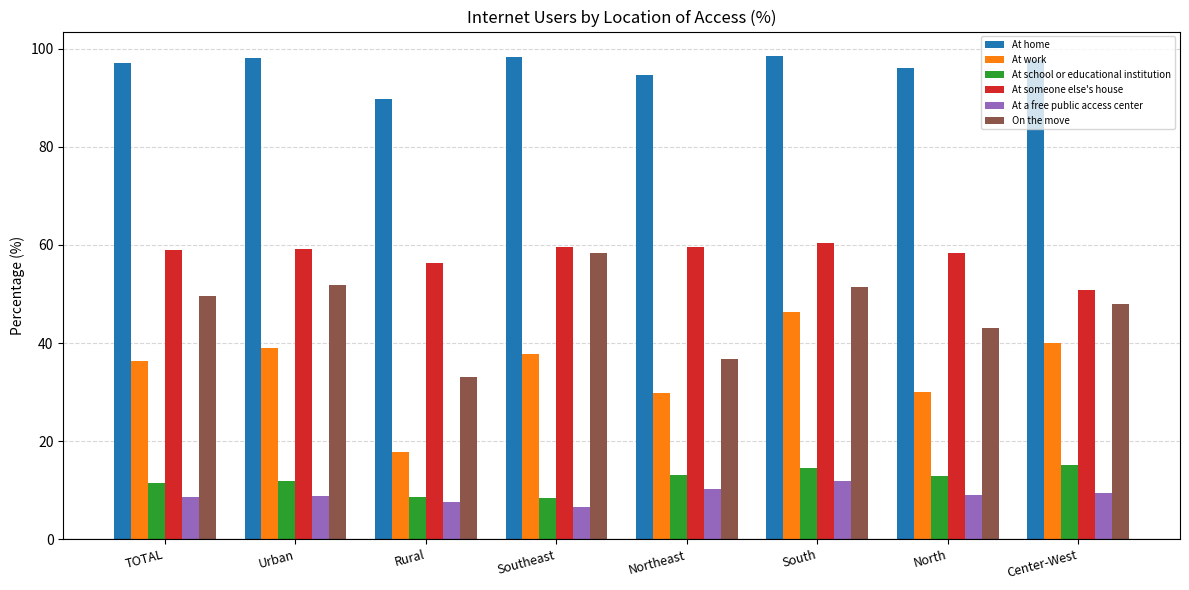

What is the difference between the maximum and minimum values in the At a free public access center series?

5.2